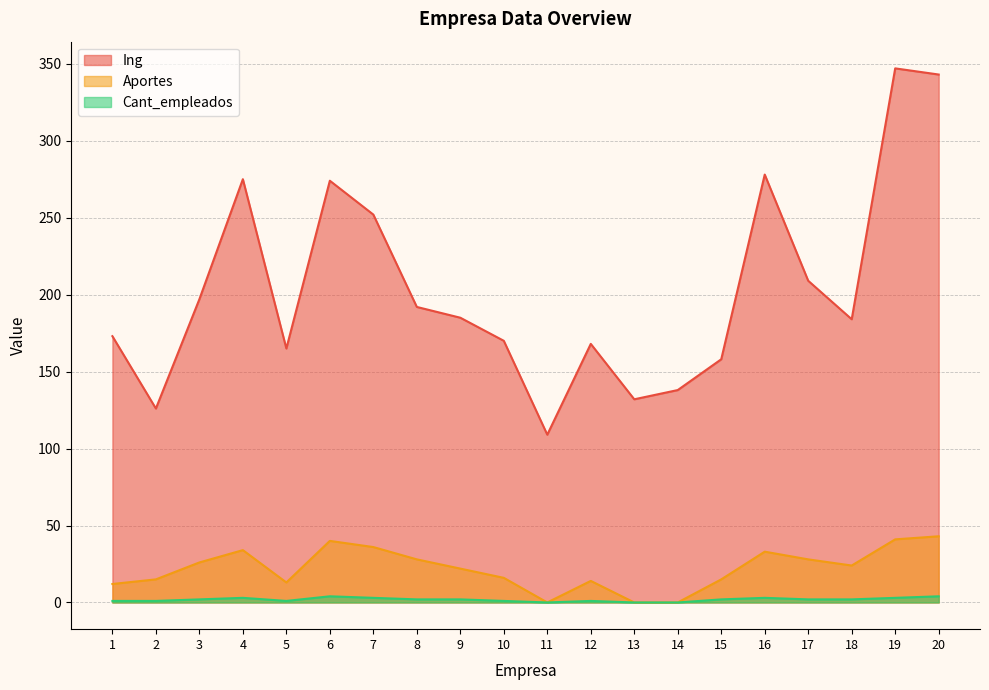

What are all the series names shown in the legend?

Ing, Aportes, Cant_empleados